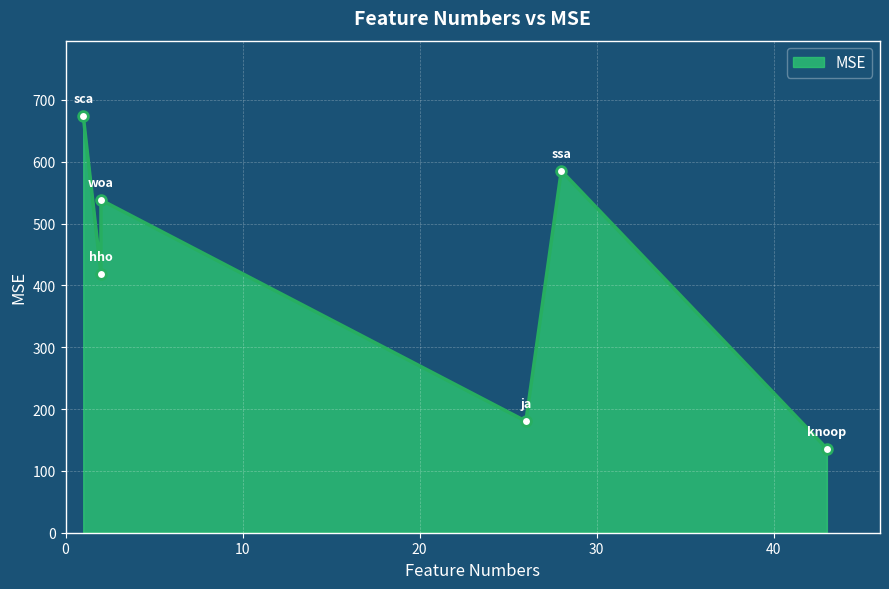

Approximately how many times larger is the value at woa compared to hho?

1.3